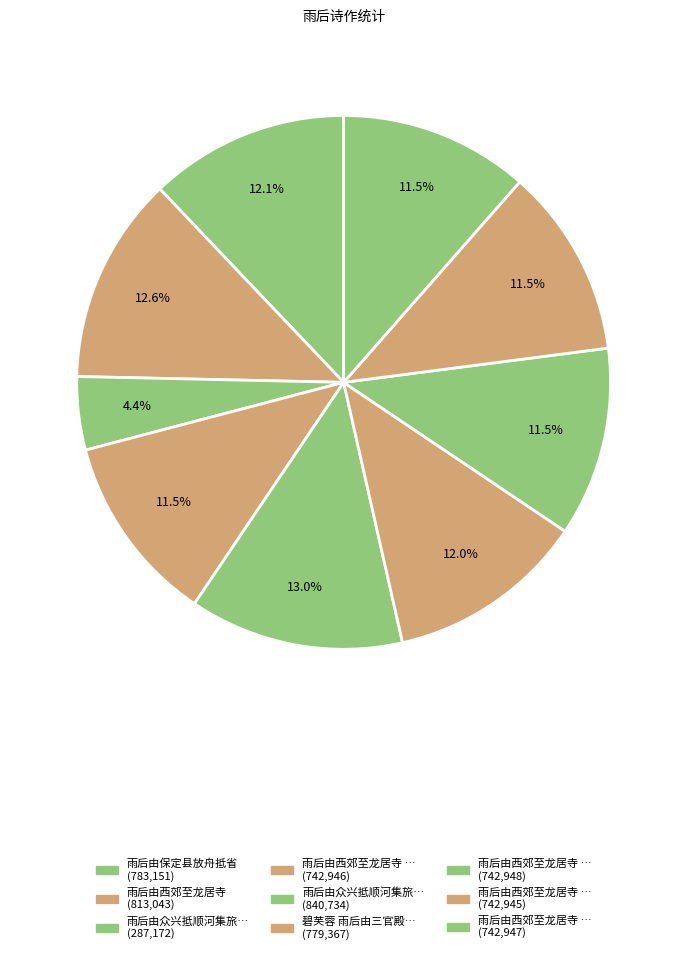

How many segments does this pie chart have?

9